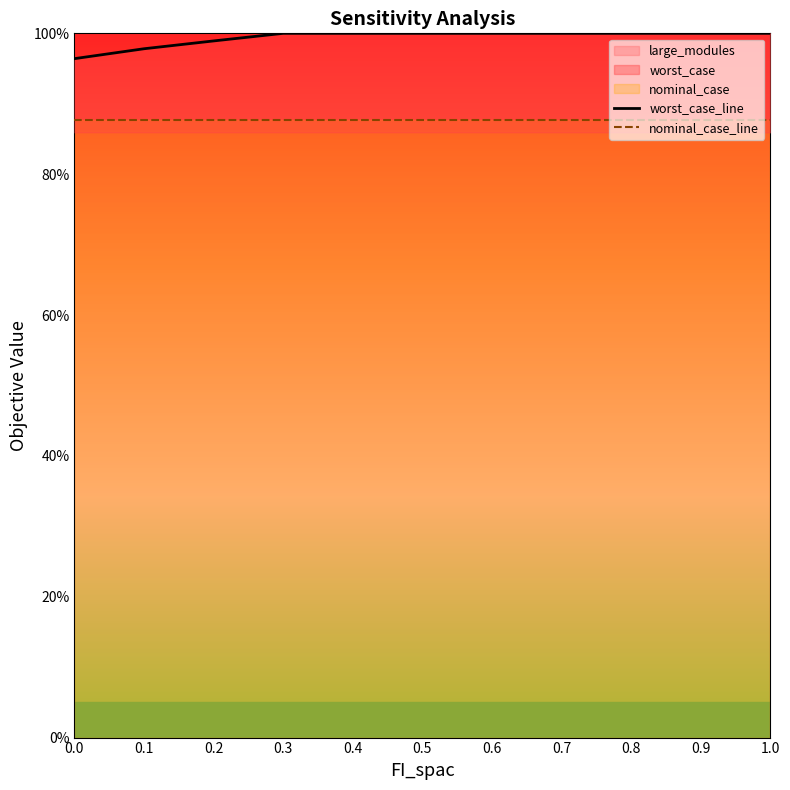

List the series in order of their overall mean, highest first.

worst_case_line, nominal_case_line